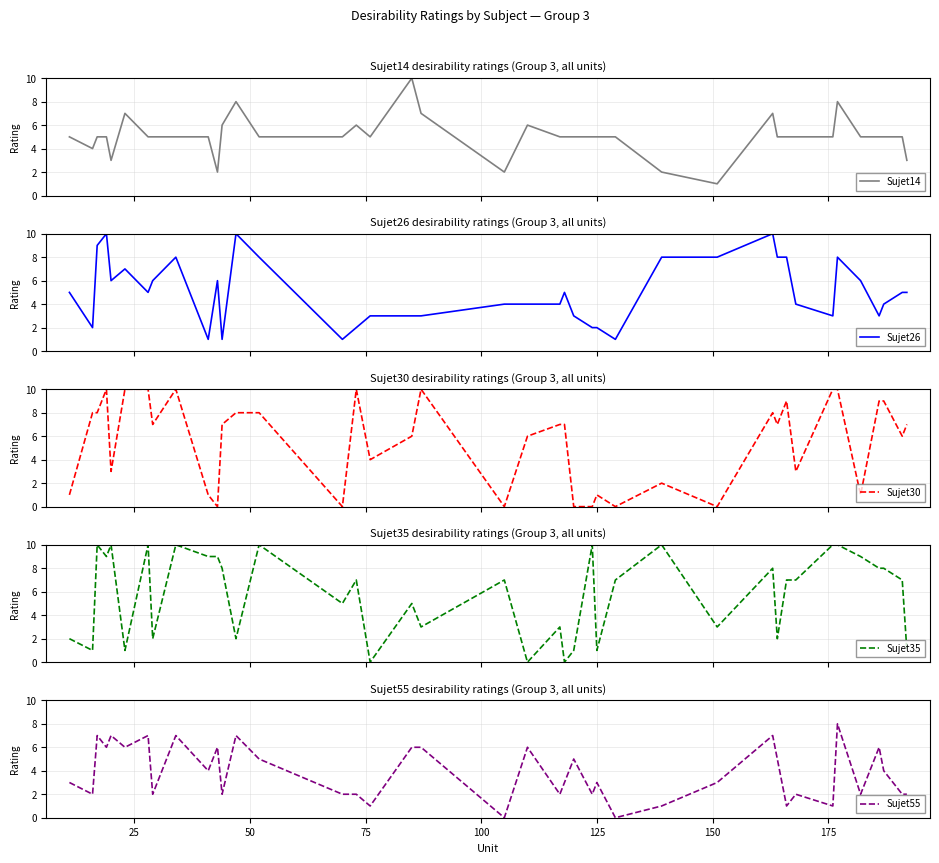

What is the value of the Sujet35 point at the 37th from the left?

8